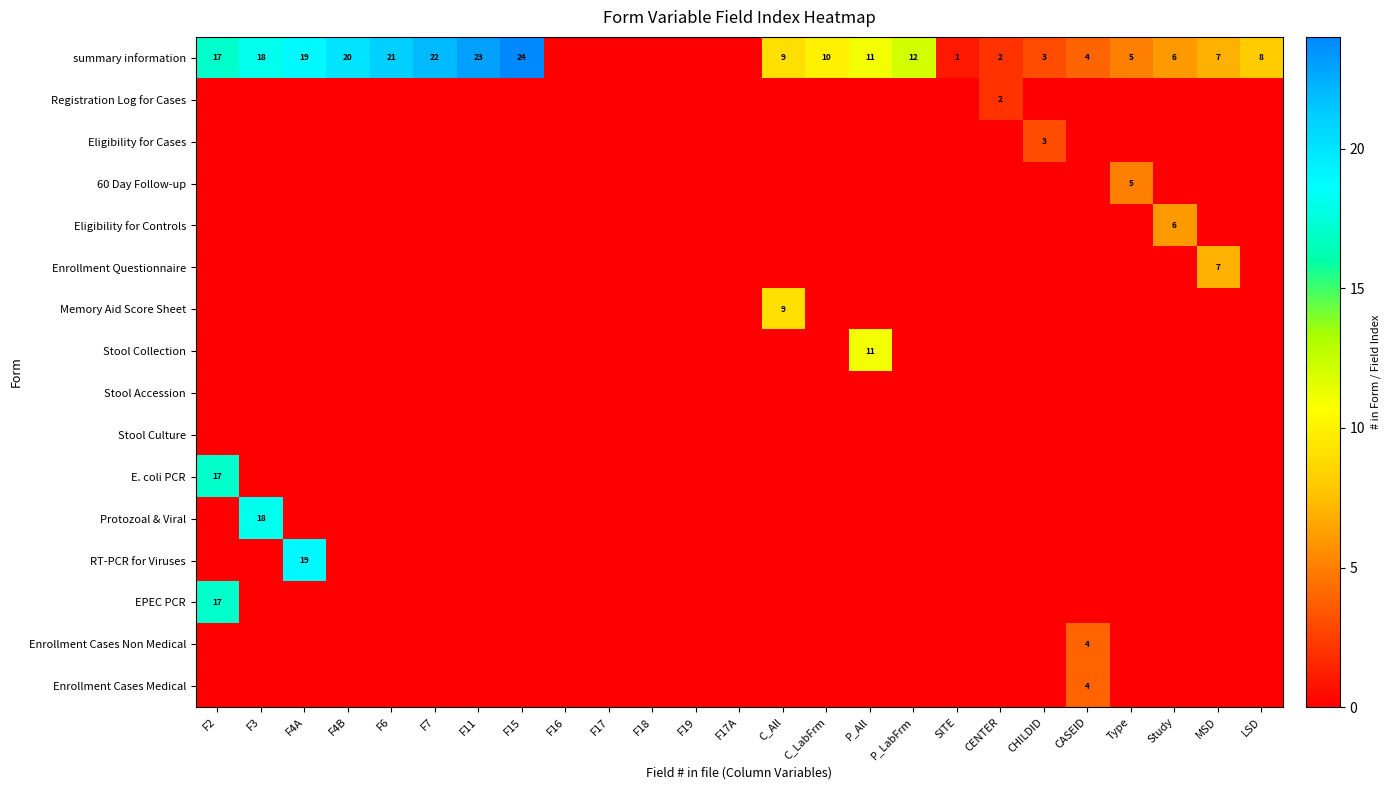

The value of summary information at F2 is 29. True or false?

False